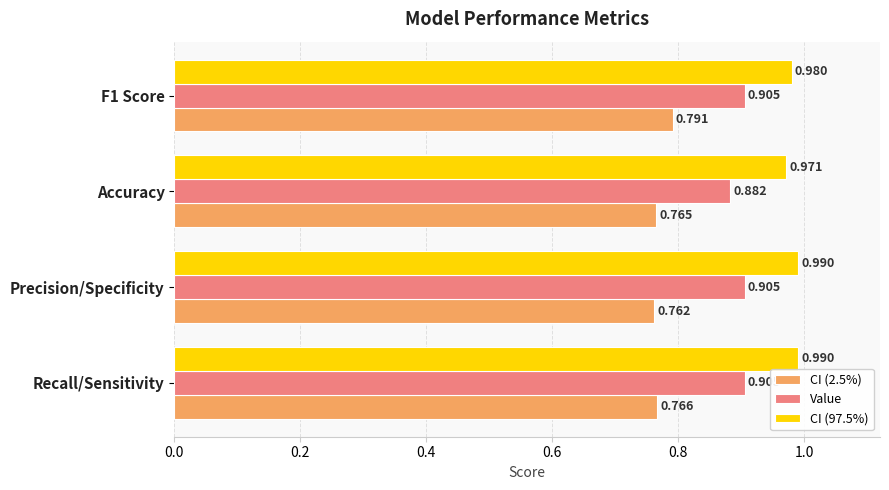

Count the number of categories in the chart.

4